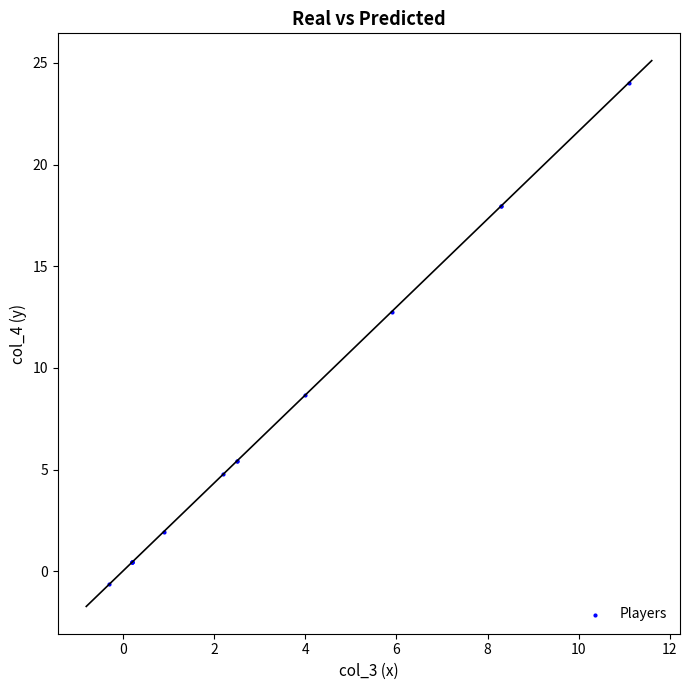

What Y value in the scatter plot is closest to 11?

12.8